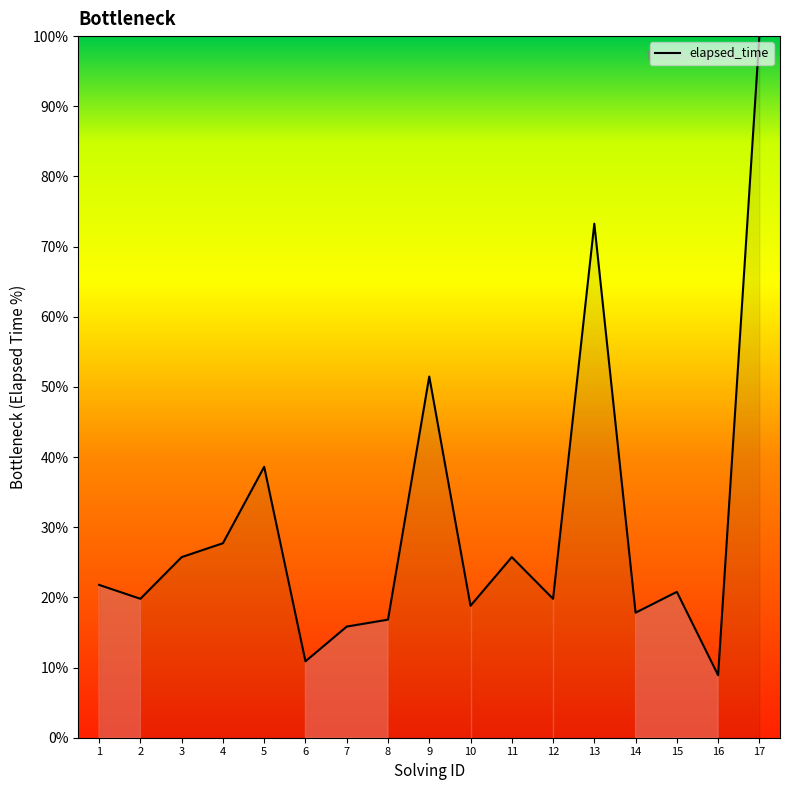

What is the change in value from 2 to 11?

+5.9